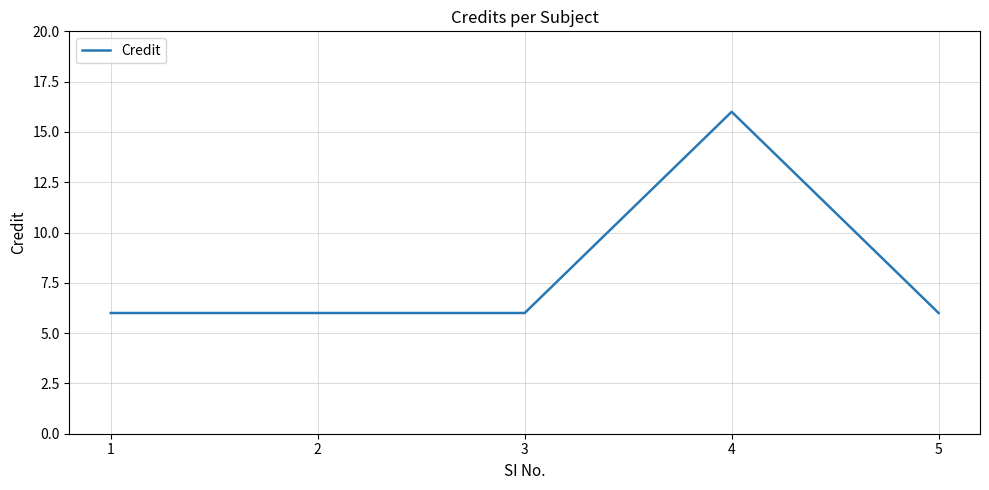

What is the difference between the maximum and minimum values?

10